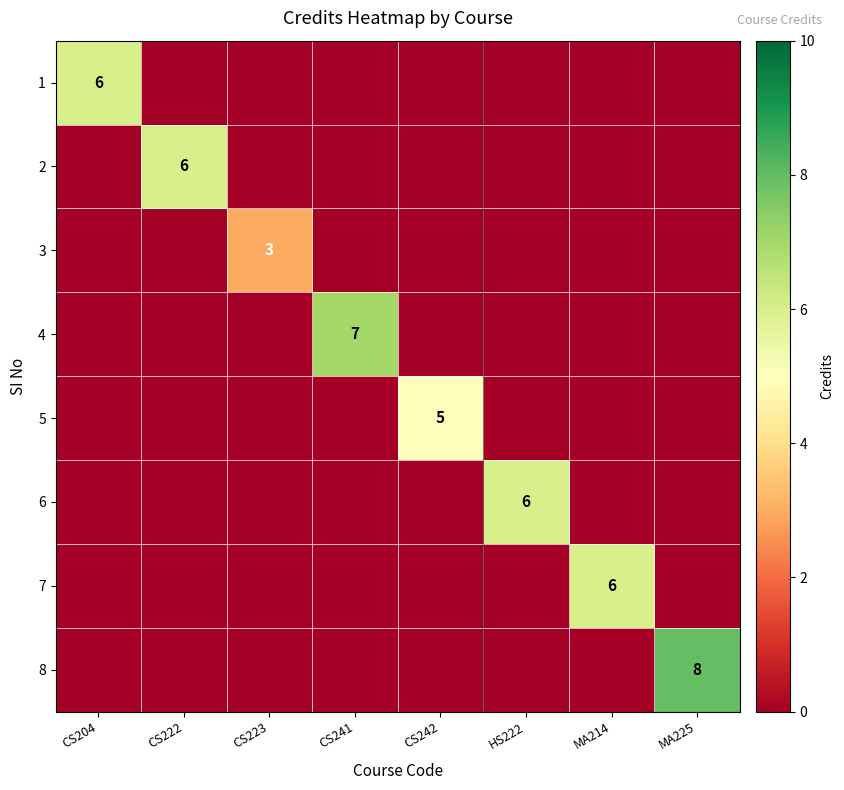

How many 8 values are between 0 and 1?

7